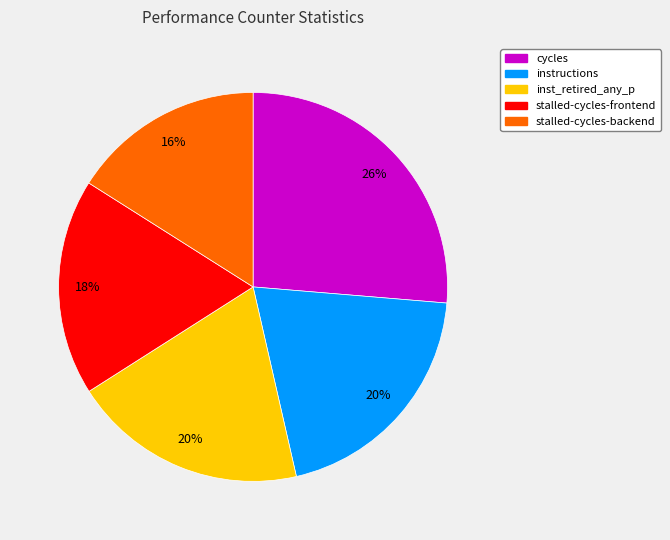

To the nearest percent, what is the difference between the largest and smallest slice percentages?

10%